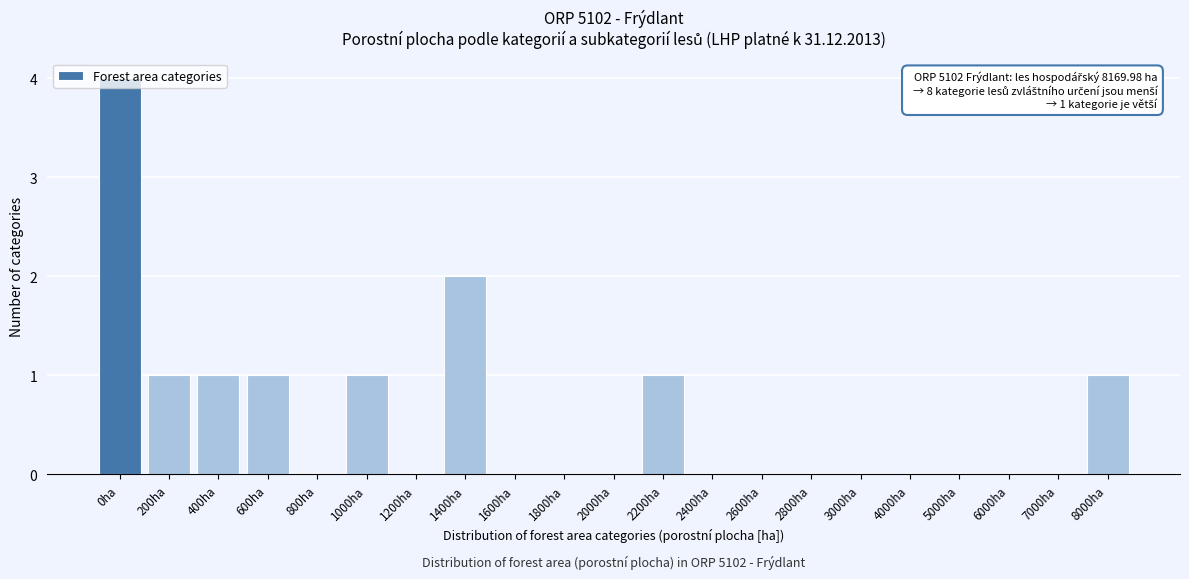

What is the sum of all values?

12